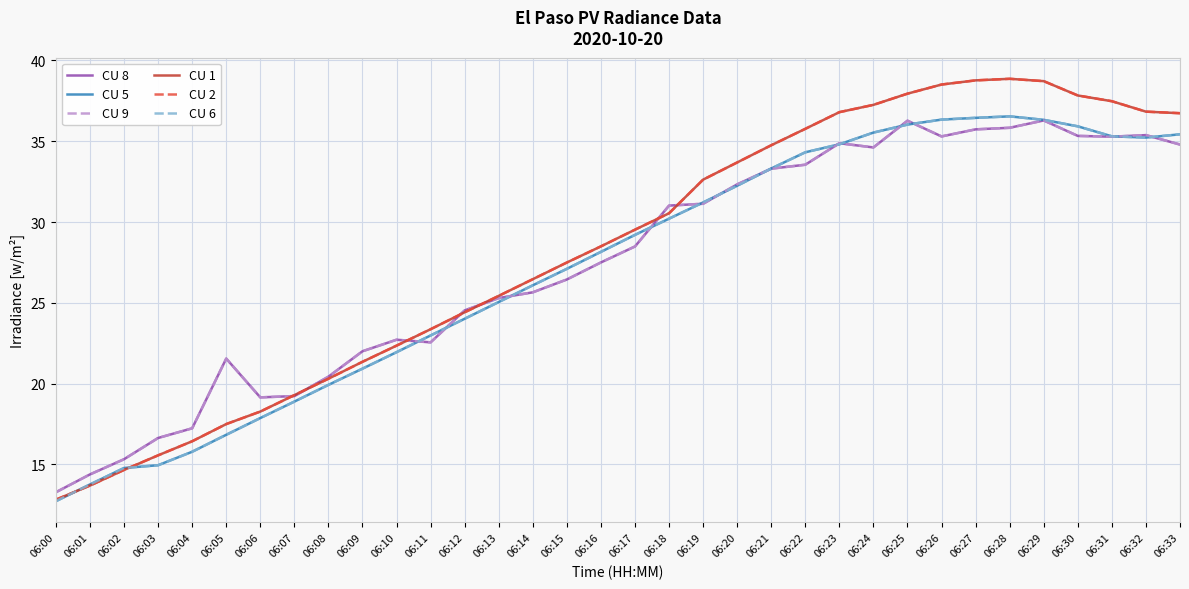

The CU 5 series shows 16.8 at 06:05. True or false?

True